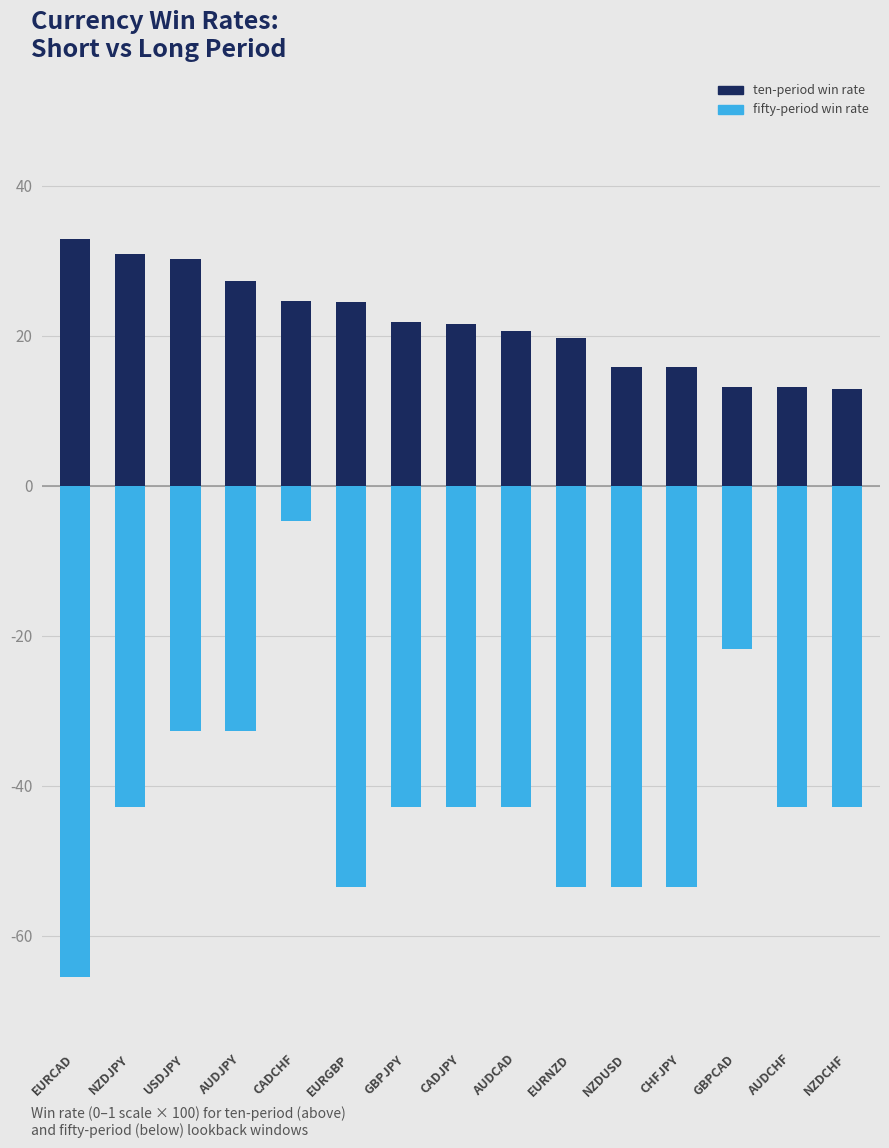

Which series has the widest spread of values?

fifty